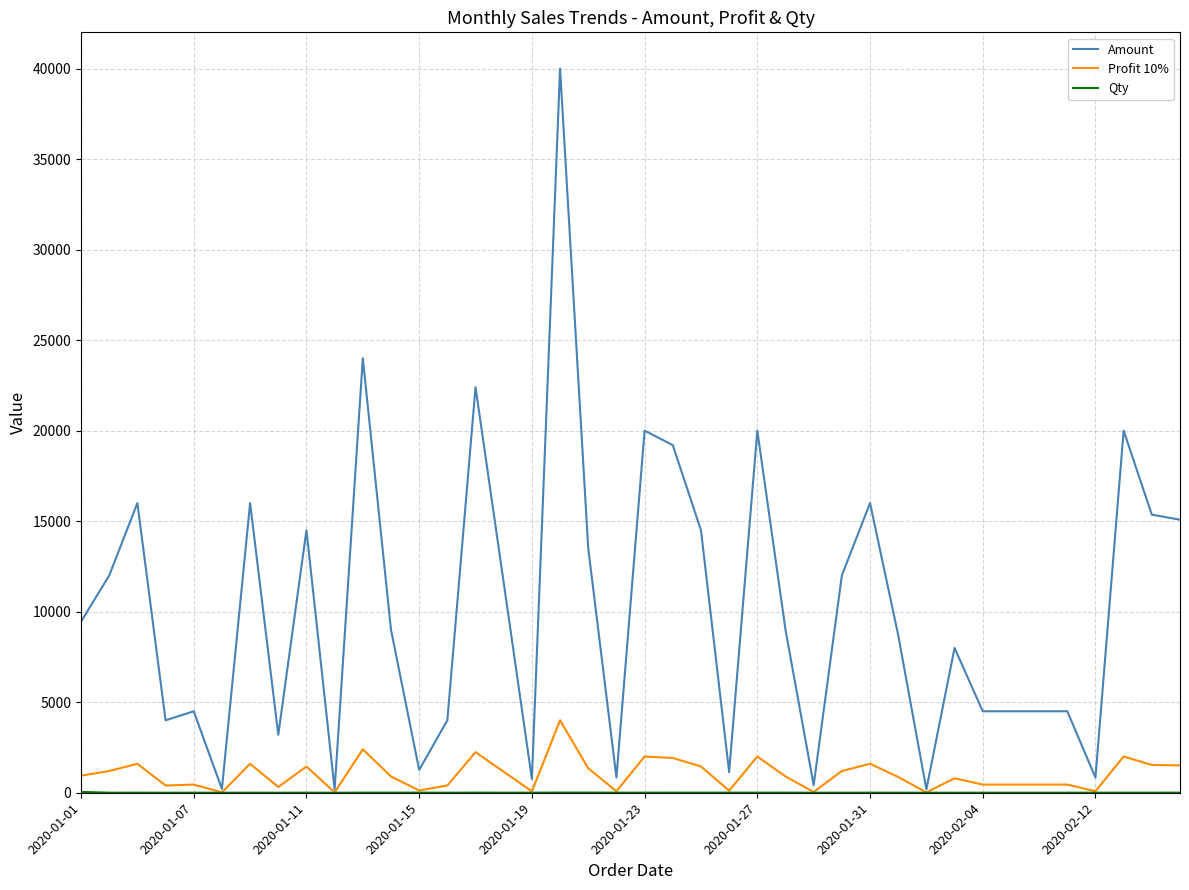

Which series has the largest total across all categories?

Amount